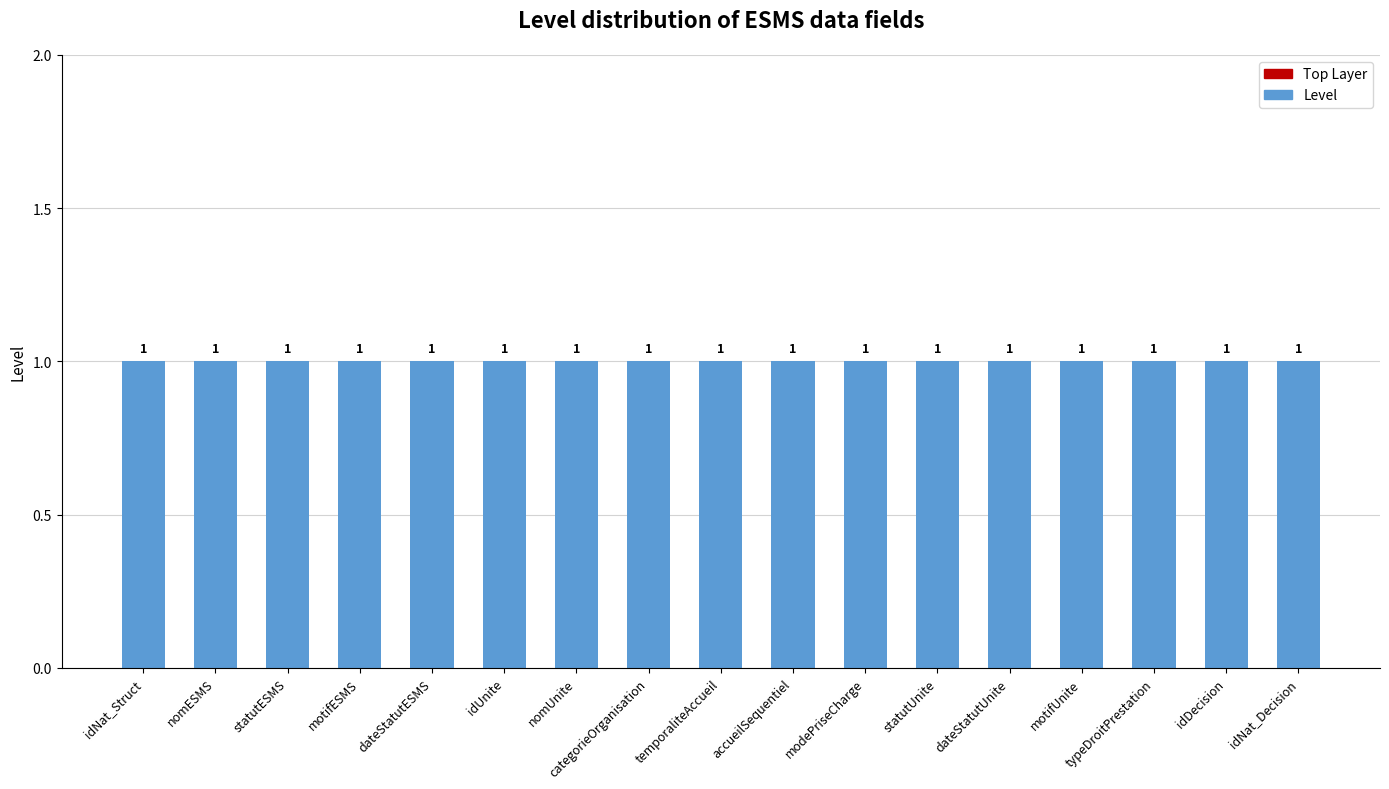

At how many categories does at least one series exceed 0?

17